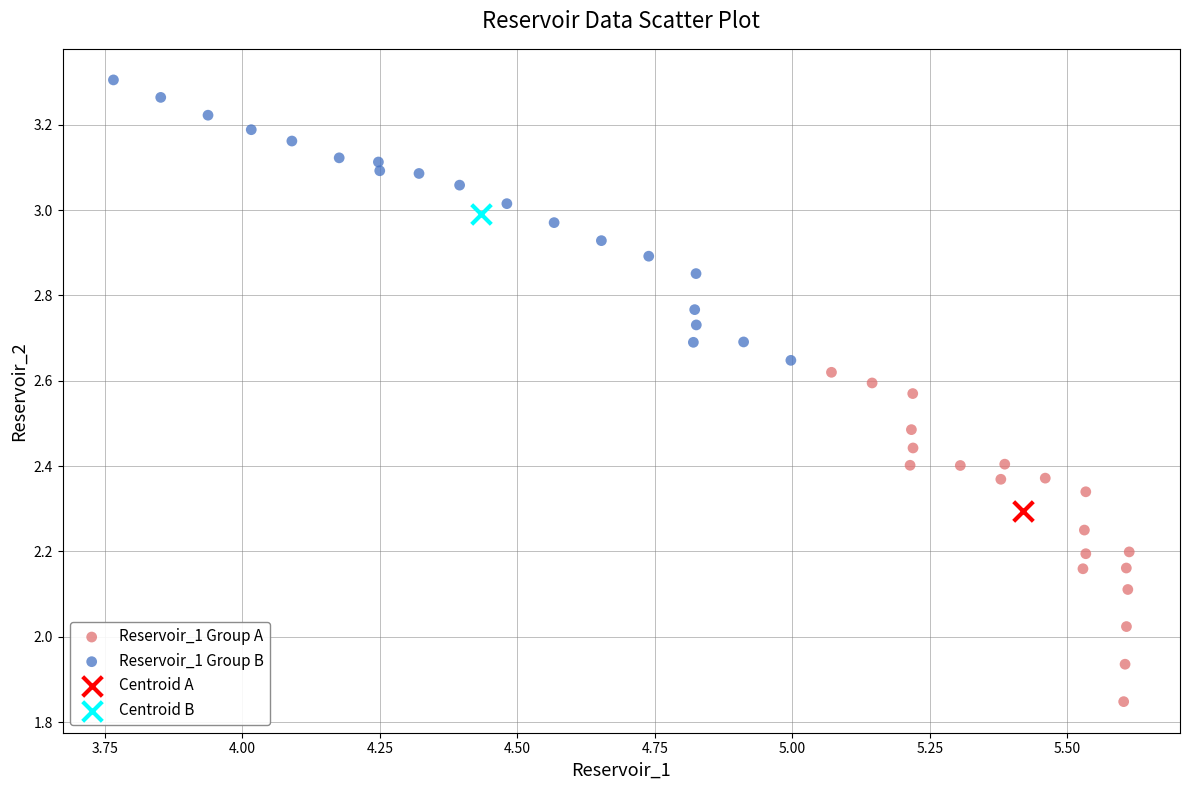

What are all the series names shown in the legend?

Reservoir_1 Group A, Reservoir_1 Group B, Centroid A, Centroid B